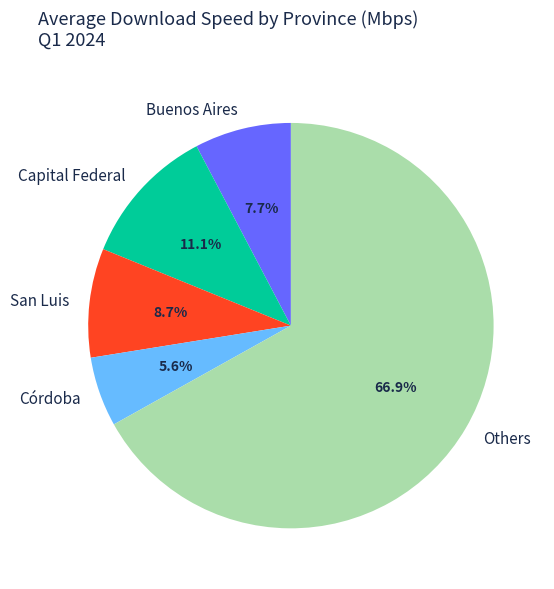

Which category accounts for the majority?

Others